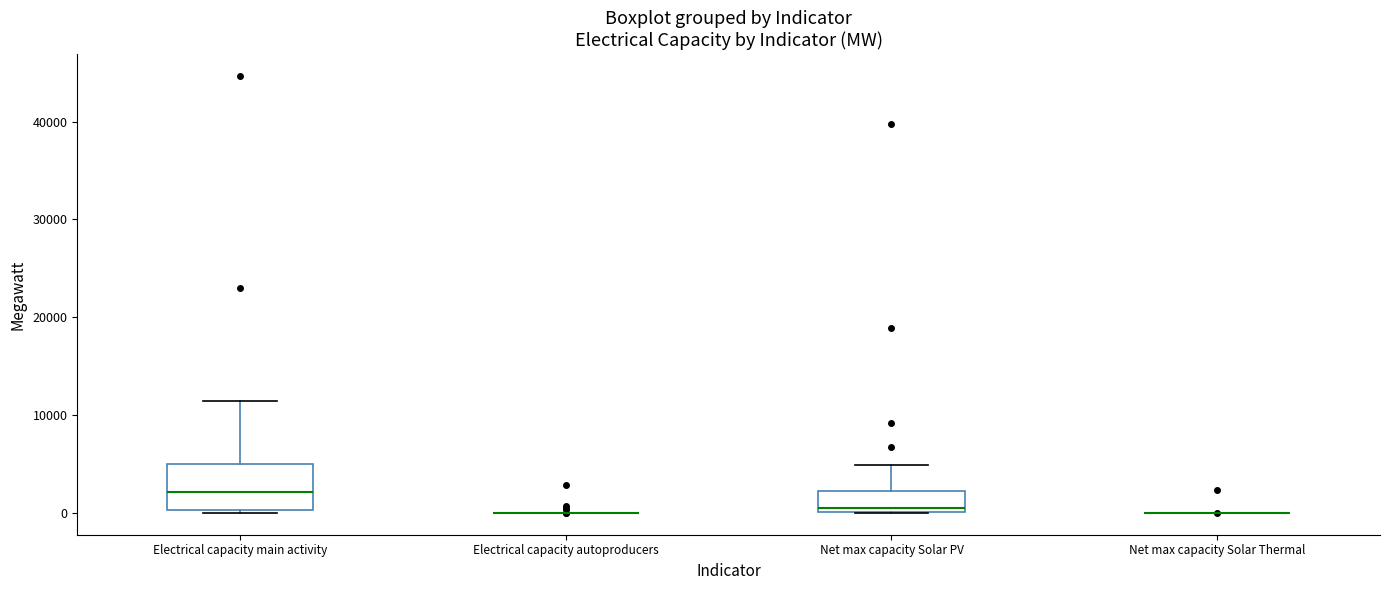

Reading left to right, transcribe this box plot: for each box, give where its median line is, the range the box spans, and where its two whiskers end, as read against the y-axis. The values are not printed on the chart, so give them approximately, as read against the axis.

Electrical capacity main activity: median 2000, box 0 to 5000, whiskers 0 to 11000
Electrical capacity autoproducers: box collapsed to a line at 0, whiskers 0 to 0
Net max capacity Solar PV: median 0 (just above the box's lower edge), box 0 to 2000, whiskers 0 to 5000
Net max capacity Solar Thermal: box collapsed to a line at 0, whiskers 0 to 0